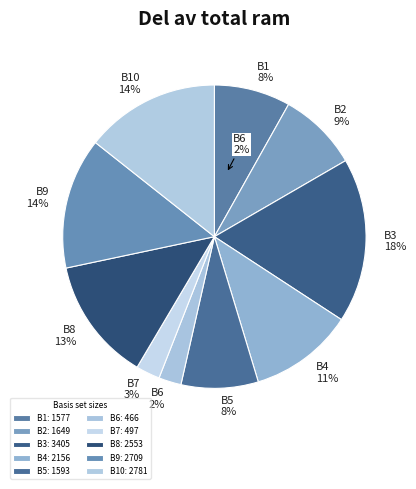

How many segments does this pie chart have?

10